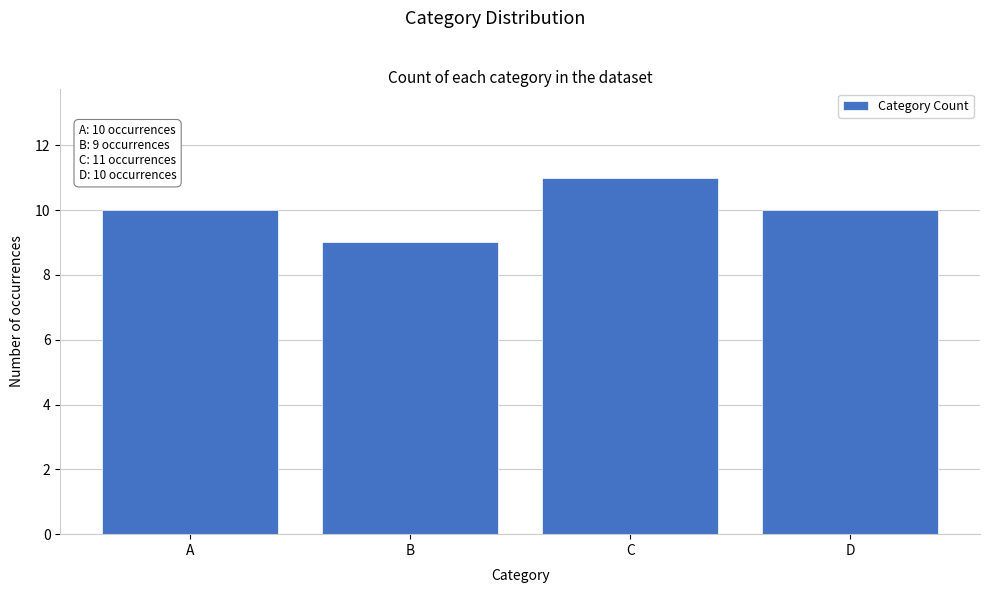

Reading left to right, extract all data points from this chart.

10	9	11	10